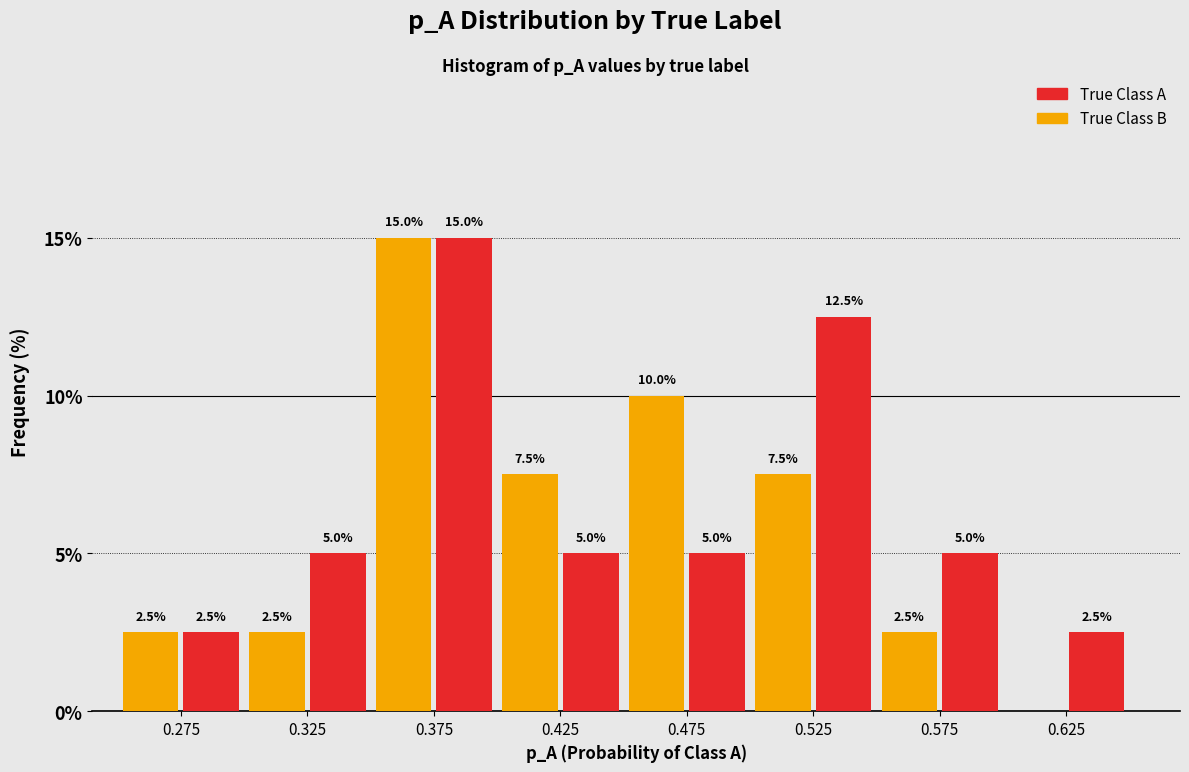

In the True Class B series, which range on the x-axis has the tallest bar?

0.35 to 0.40